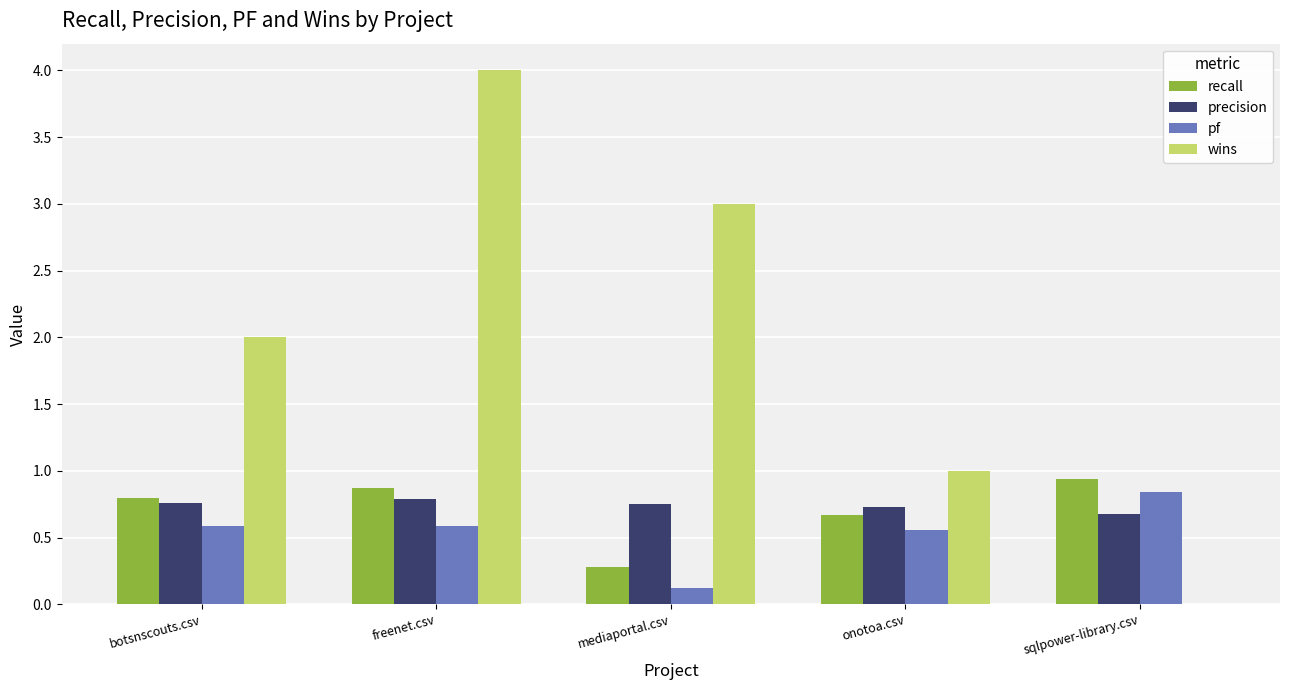

Is it true that pf equals 0.6 at onotoa.csv?

True